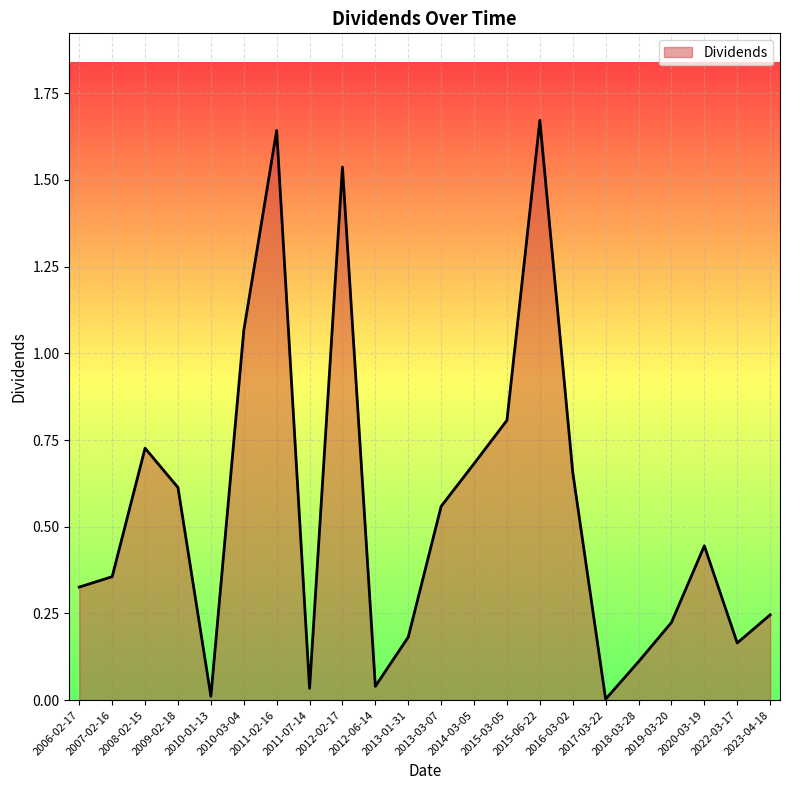

What is the label of the 2nd point from the left?

2007-02-16